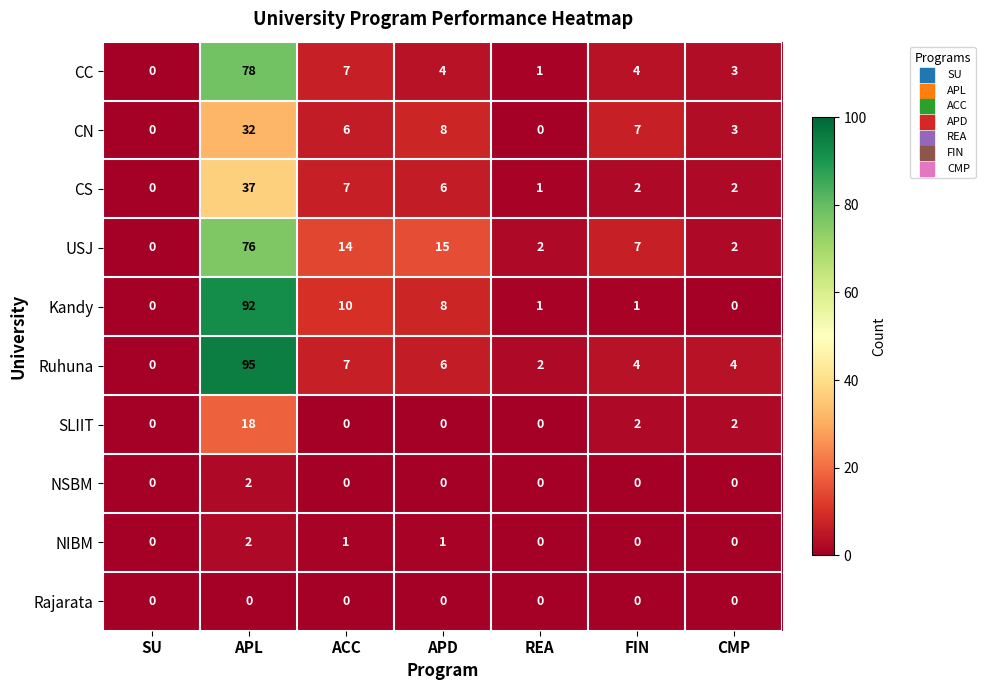

At which label does Ruhuna reach its minimum?

SU